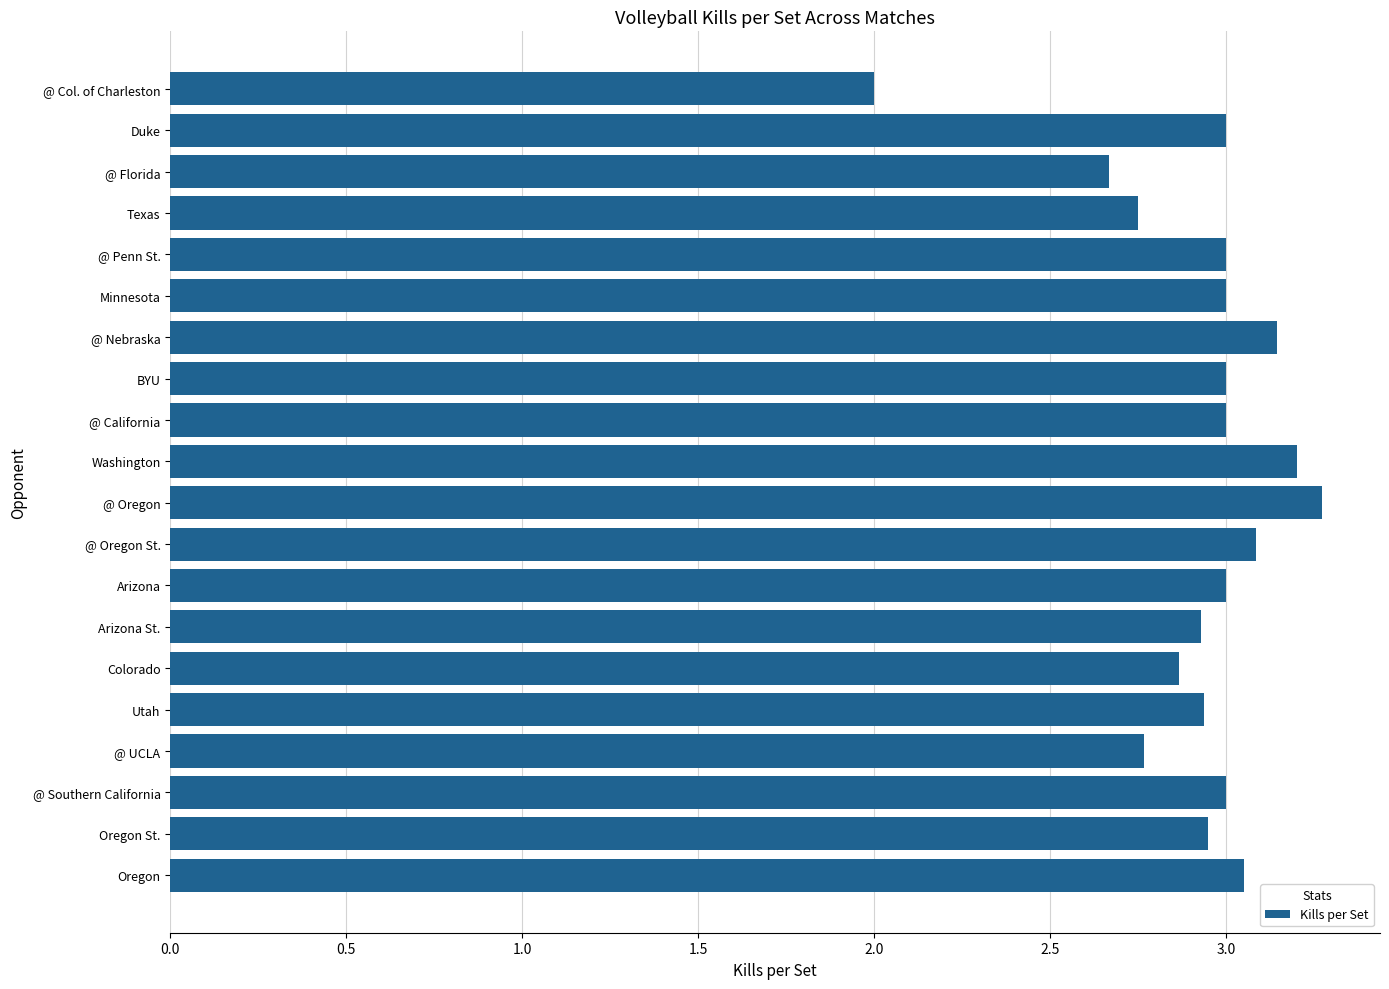

What is the smallest value displayed?

2.0